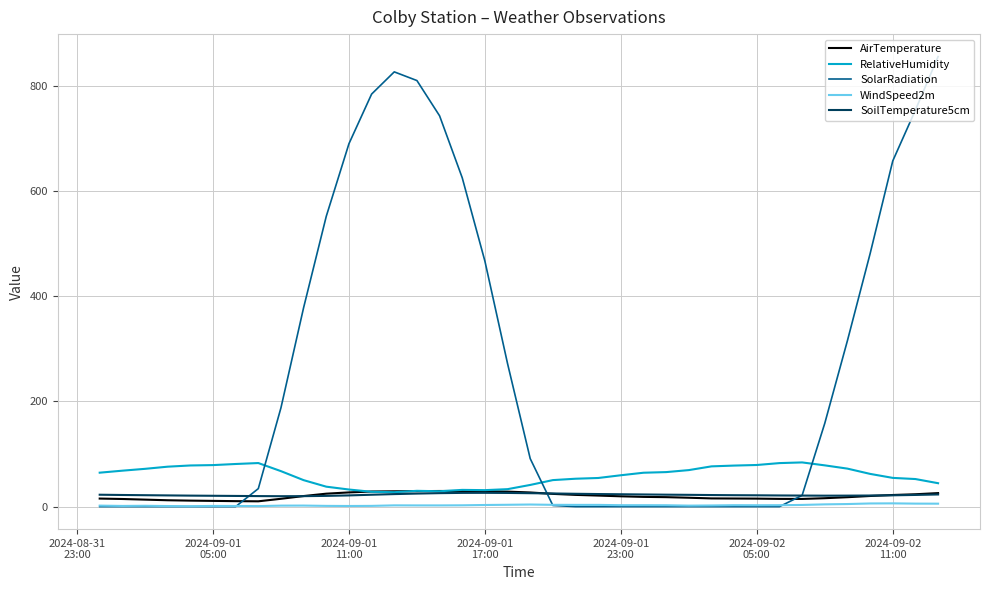

True or false: SoilTemperature5cm and WindSpeed2m intersect in this chart.

False